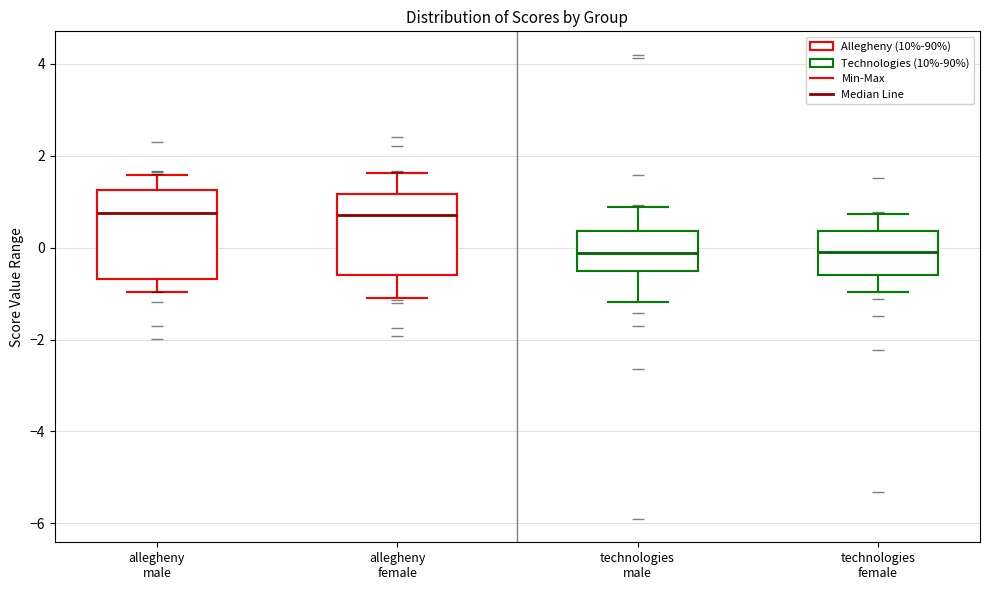

Where does the lower whisker of the box for technologies female end on the y-axis? The values are not printed on the chart, so give them approximately, as read against the axis.

-1.0